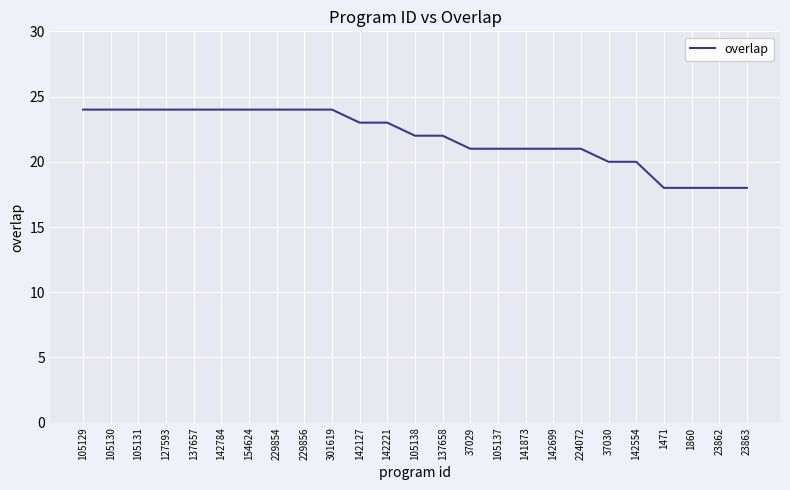

What is the smallest value displayed?

18